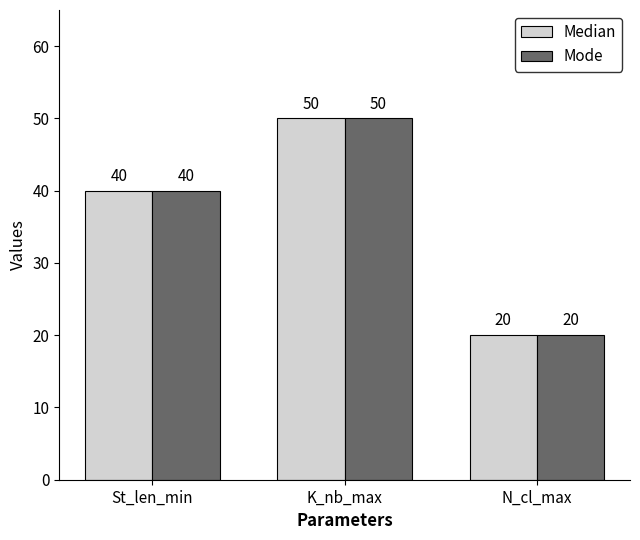

How many groups of bars are there?

3